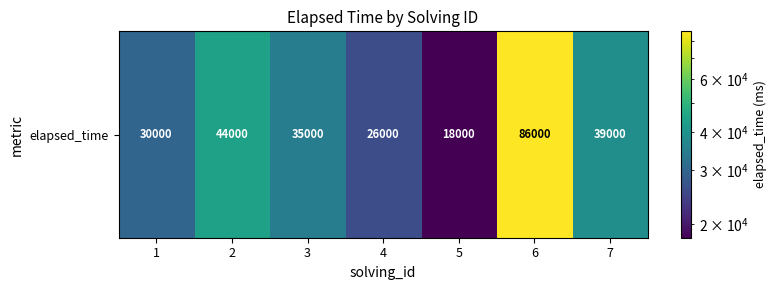

What is the ratio of the value at 7 to the value at 3?

1.1